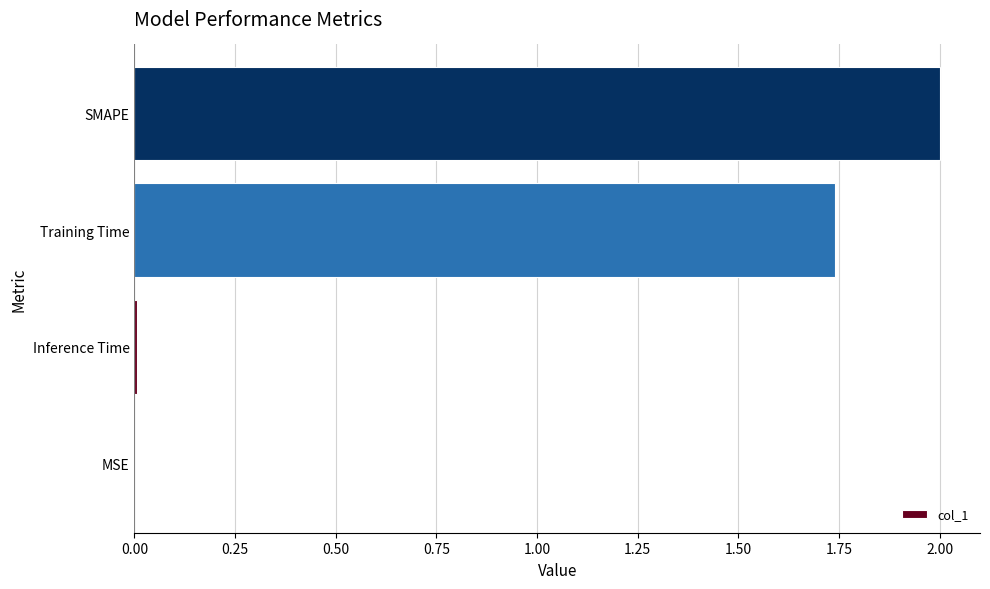

Is it true that the value at Inference Time is 0.0?

True